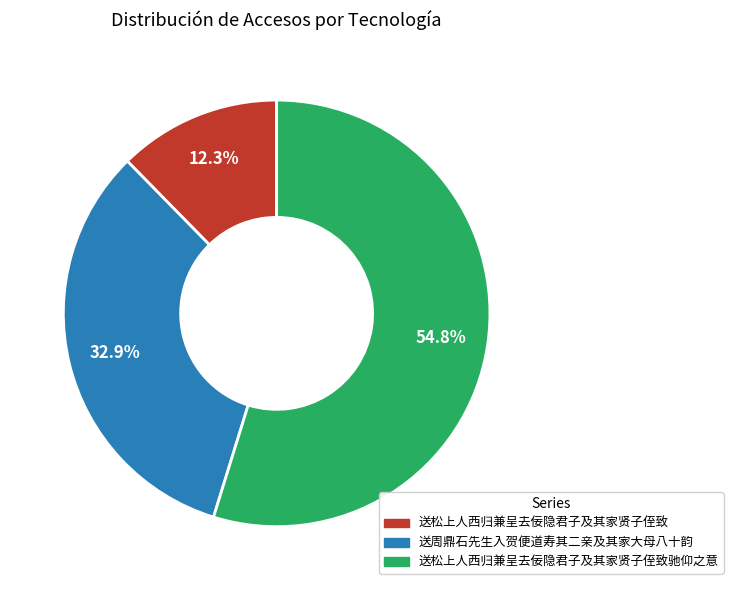

Is there a majority slice in this chart?

Yes